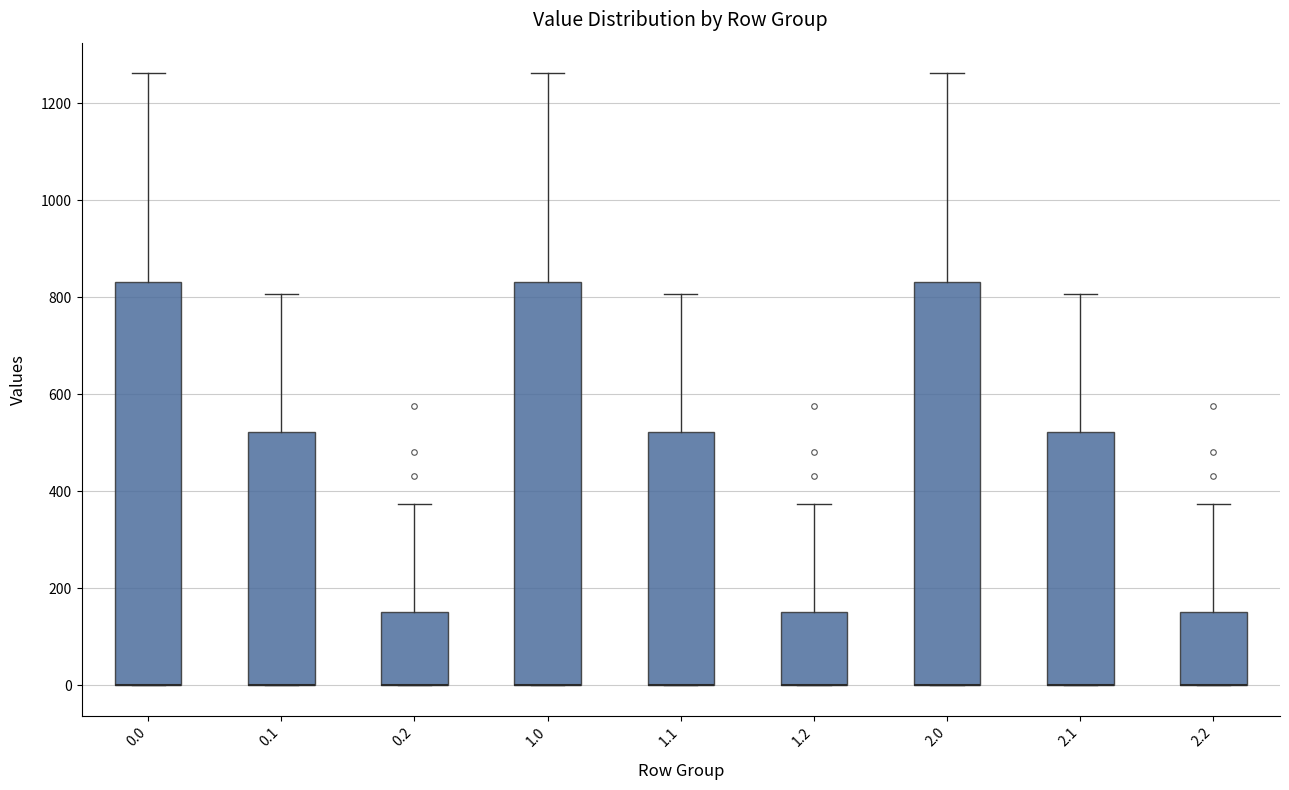

Reading left to right, read every box against the y-axis: the position of its median line, the range the box covers, and the ends of its whiskers. The values are not printed on the chart, so give them approximately, as read against the axis.

0.0: median 0 (drawn on the box's lower edge), box 0 to 840, whiskers 0 to 1260
0.1: median 0 (drawn on the box's lower edge), box 0 to 520, whiskers 0 to 800
0.2: median 0 (drawn on the box's lower edge), box 0 to 160, whiskers 0 to 380
1.0: median 0 (drawn on the box's lower edge), box 0 to 840, whiskers 0 to 1260
1.1: median 0 (drawn on the box's lower edge), box 0 to 520, whiskers 0 to 800
1.2: median 0 (drawn on the box's lower edge), box 0 to 160, whiskers 0 to 380
2.0: median 0 (drawn on the box's lower edge), box 0 to 840, whiskers 0 to 1260
2.1: median 0 (drawn on the box's lower edge), box 0 to 520, whiskers 0 to 800
2.2: median 0 (drawn on the box's lower edge), box 0 to 160, whiskers 0 to 380